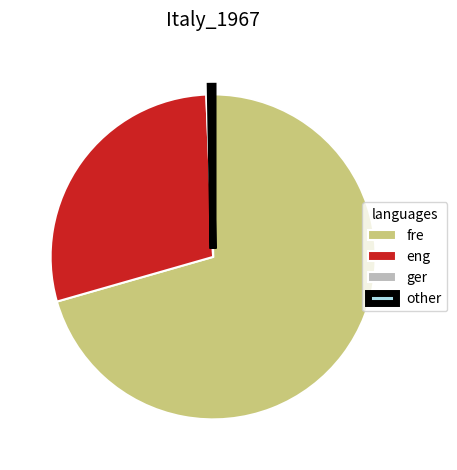

Which slice represents more than half of the pie?

fre